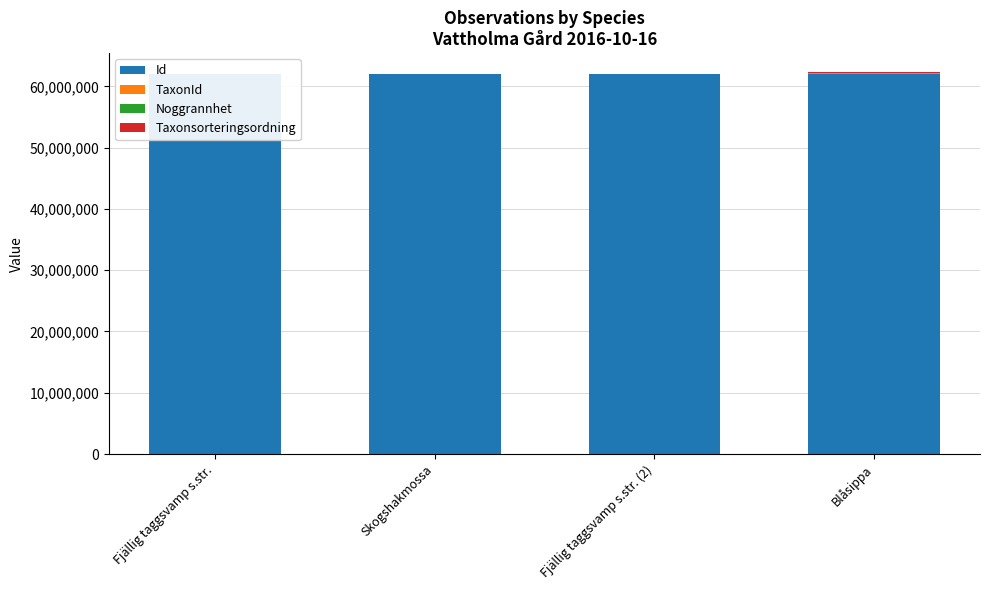

At which label does Taxonsorteringsordning reach its minimum?

Fjällig taggsvamp s.str.